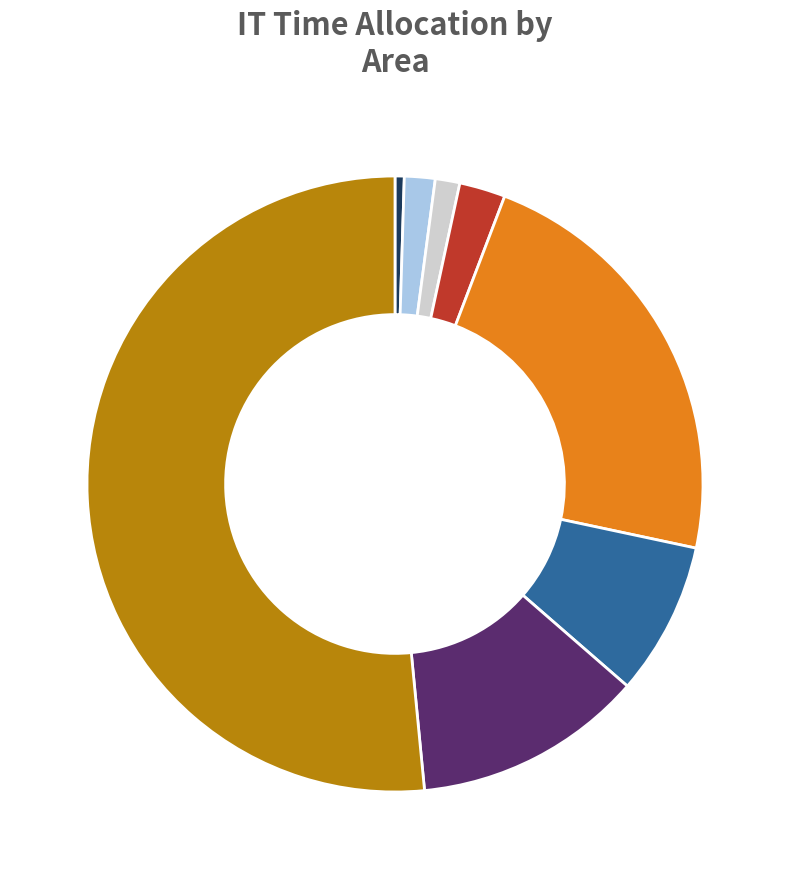

Does any single category account for the majority?

Yes